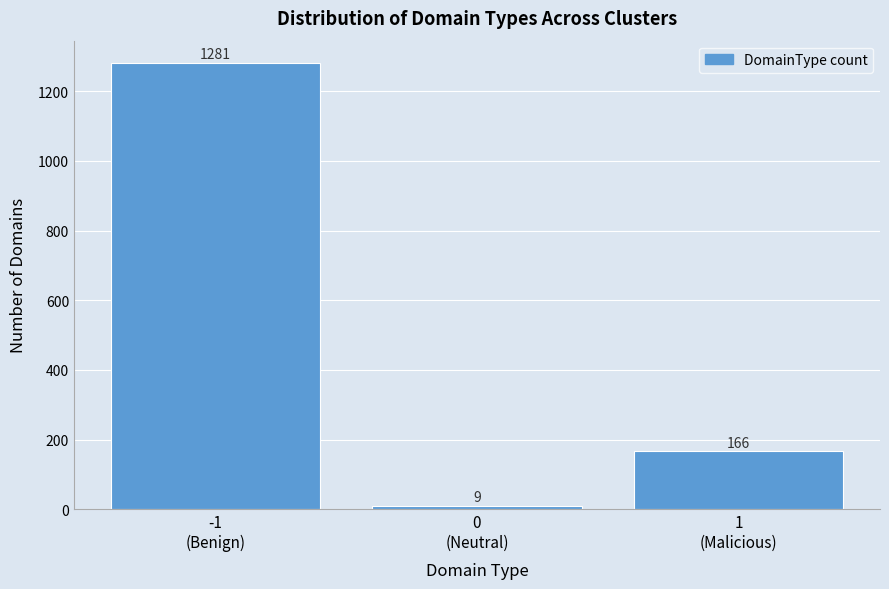

Reading left to right, what are all the values shown in this chart?

1281	9	166